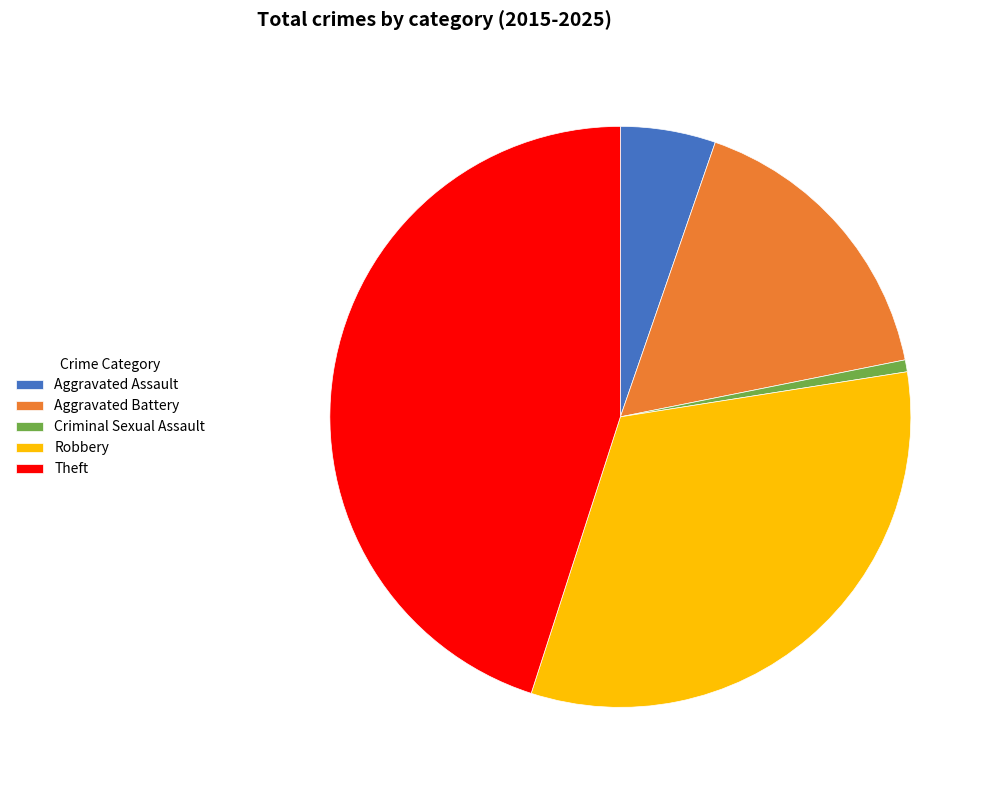

Do Robbery and Aggravated Battery together represent more than half of the pie?

No